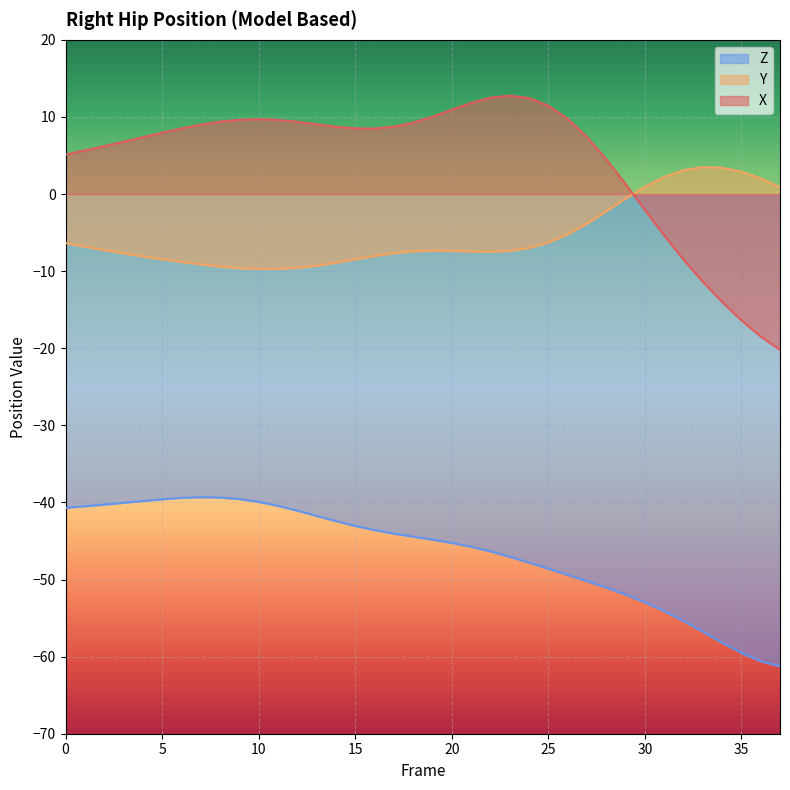

Which label corresponds to the largest value in the chart?

23